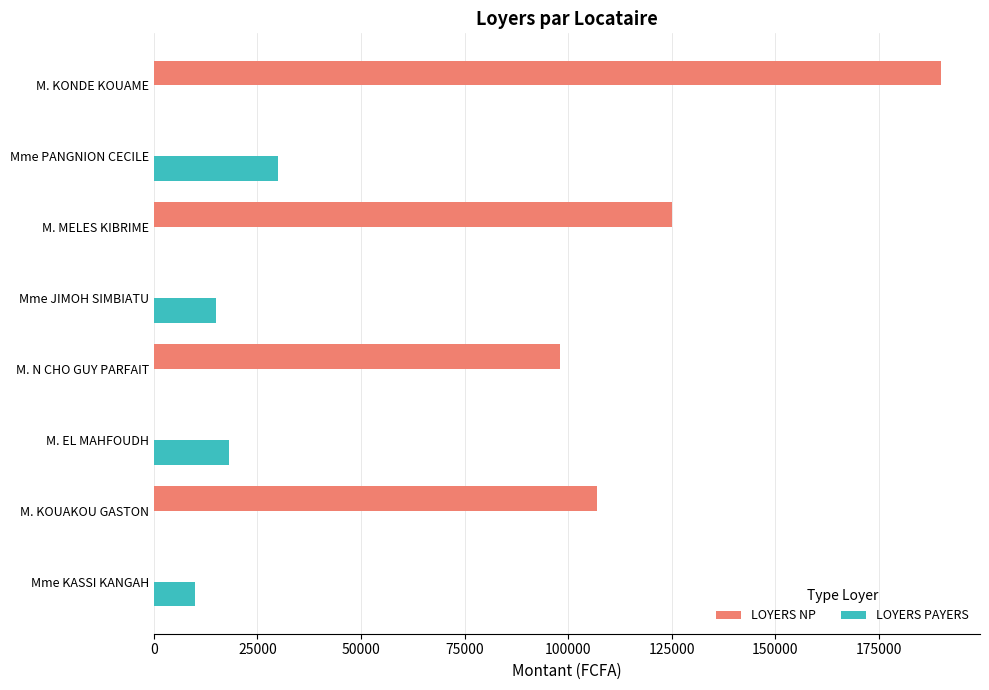

Is the value of LOYERS PAYERS at Mme JIMOH SIMBIATU greater than the value of LOYERS NP at M. N CHO GUY PARFAIT?

No